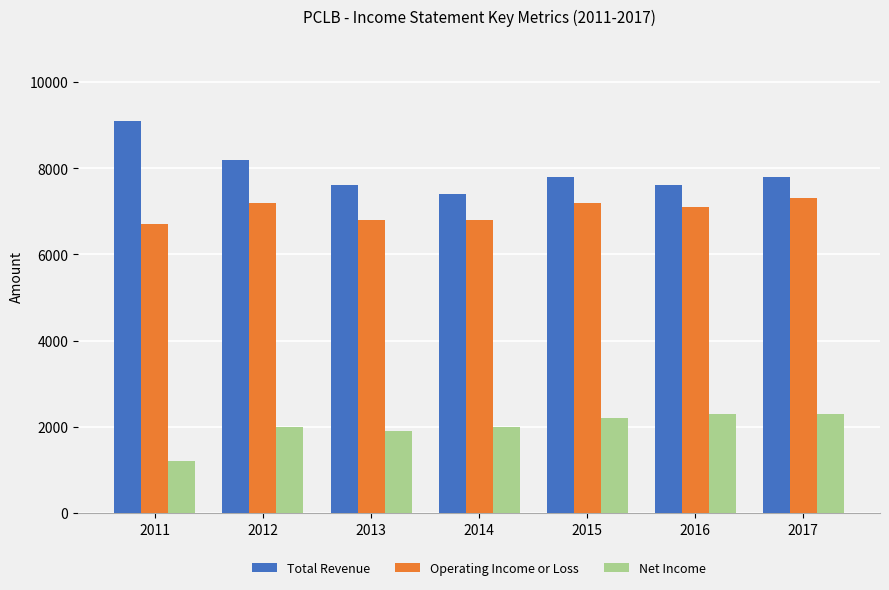

What is the average value of the Operating Income or Loss series?

7014